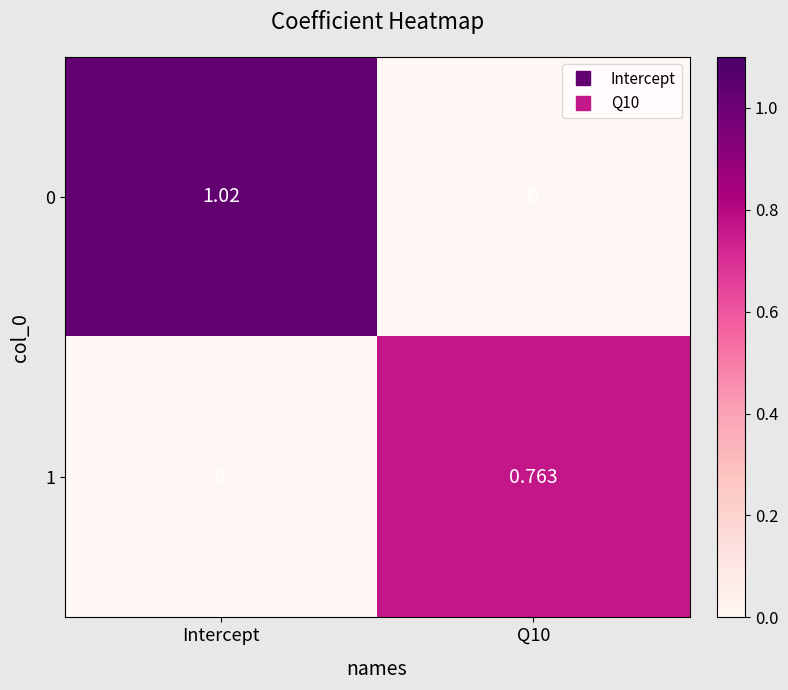

Is the value of 1 at Intercept greater than the value of 0 at Intercept?

No